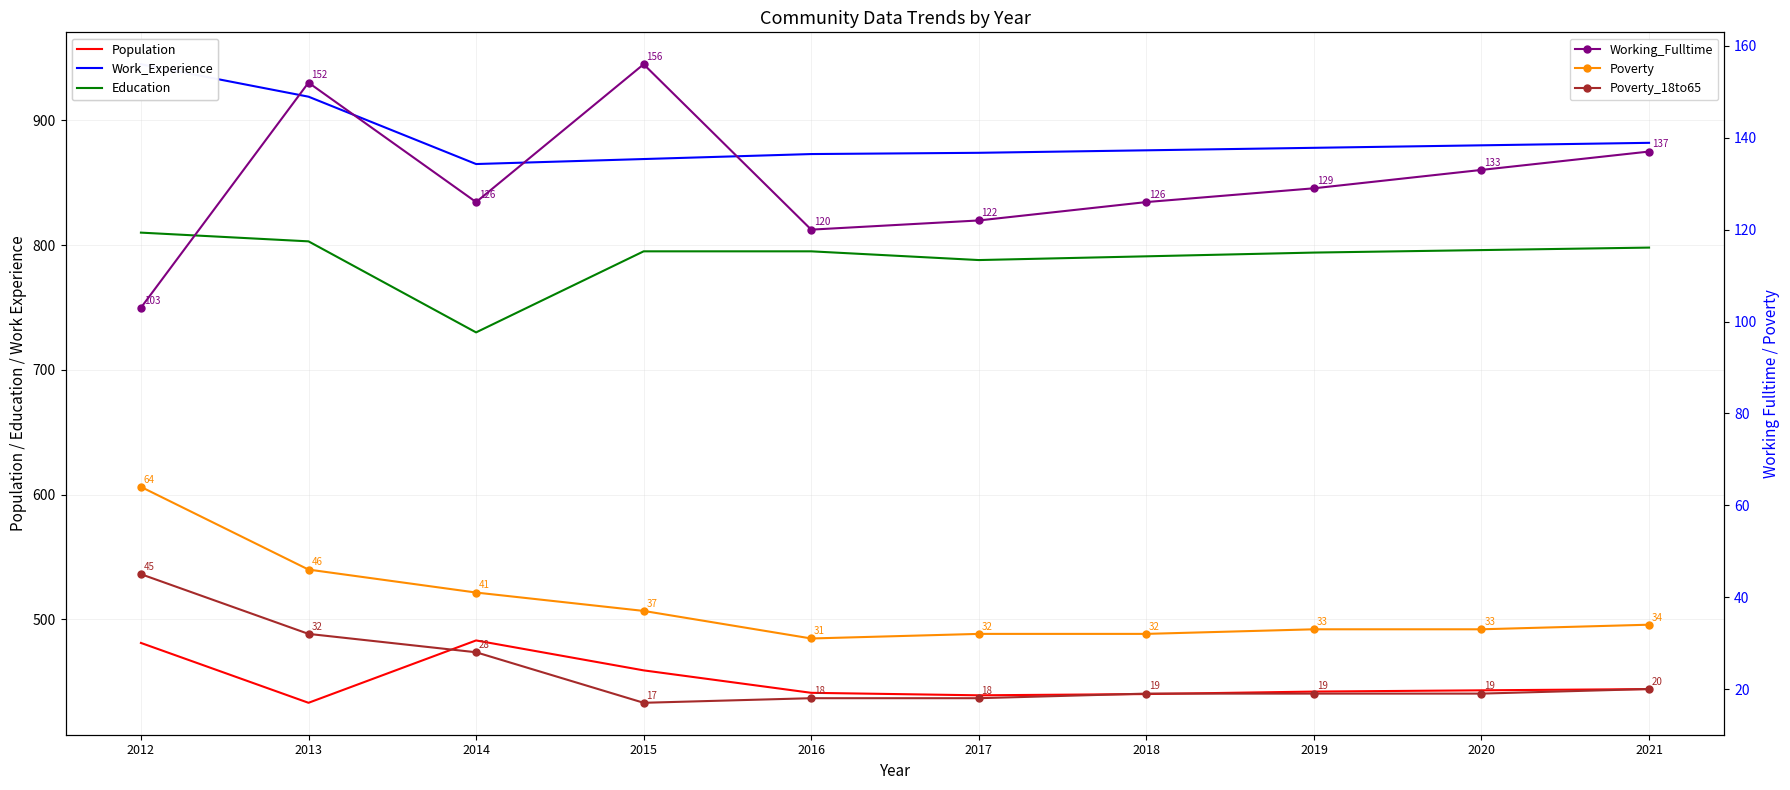

Reading left to right, transcribe all the data shown in this chart.

Population: 481	433	483	459	441	439	440	442	443	444
Work_Experience: 945	919	865	869	873	874	876	878	880	882
Education: 810	803	730	795	795	788	791	794	796	798
Working_Fulltime: 103	152	126	156	120	122	126	129	133	137
Poverty: 64	46	41	37	31	32	32	33	33	34
Poverty_18to65: 45	32	28	17	18	18	19	19	19	20